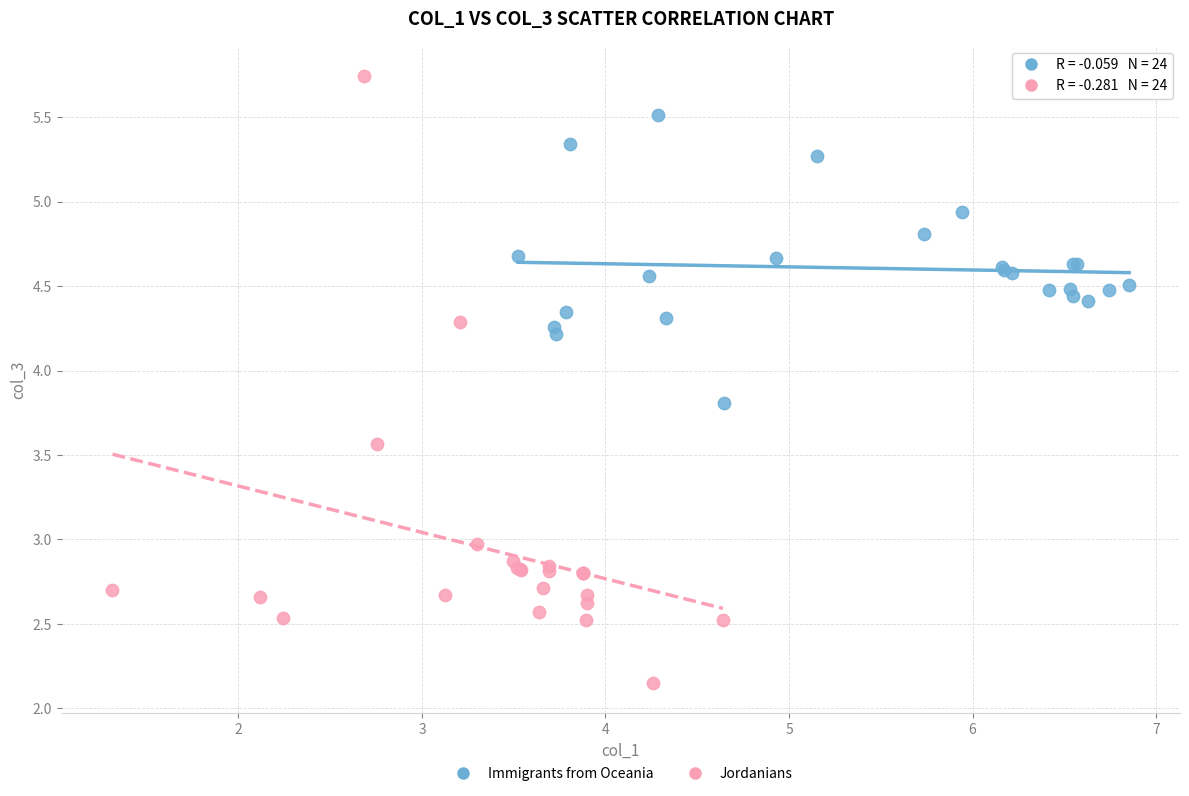

Which series has the widest spread of Y values?

Jordanians